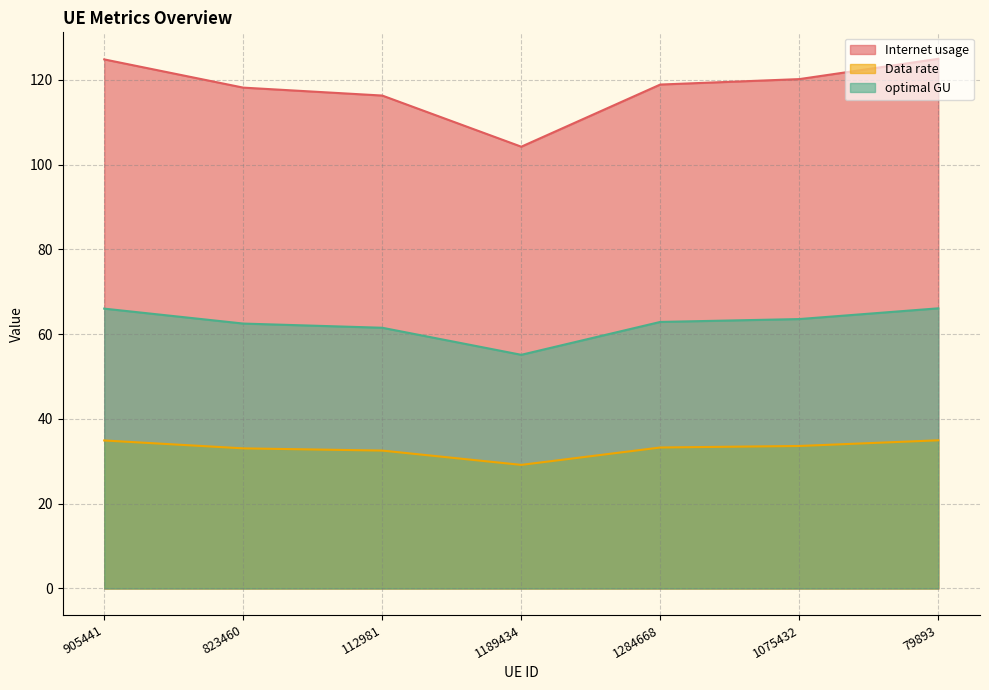

What is the minimum value for optimal GU?

55.1